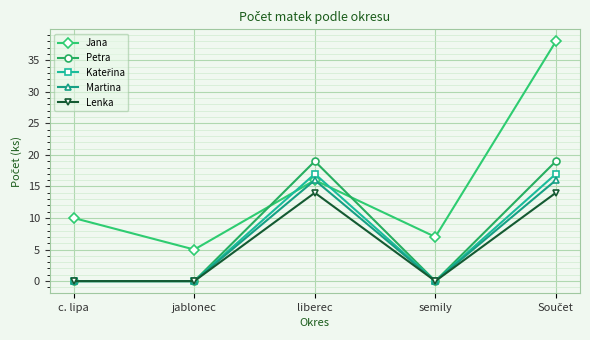

At how many categories does at least one series exceed 18?

2